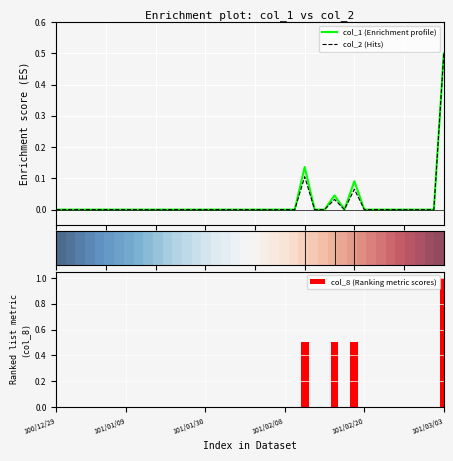

At which label does col_8 (Ranking metric scores) reach its peak?

101/03/03